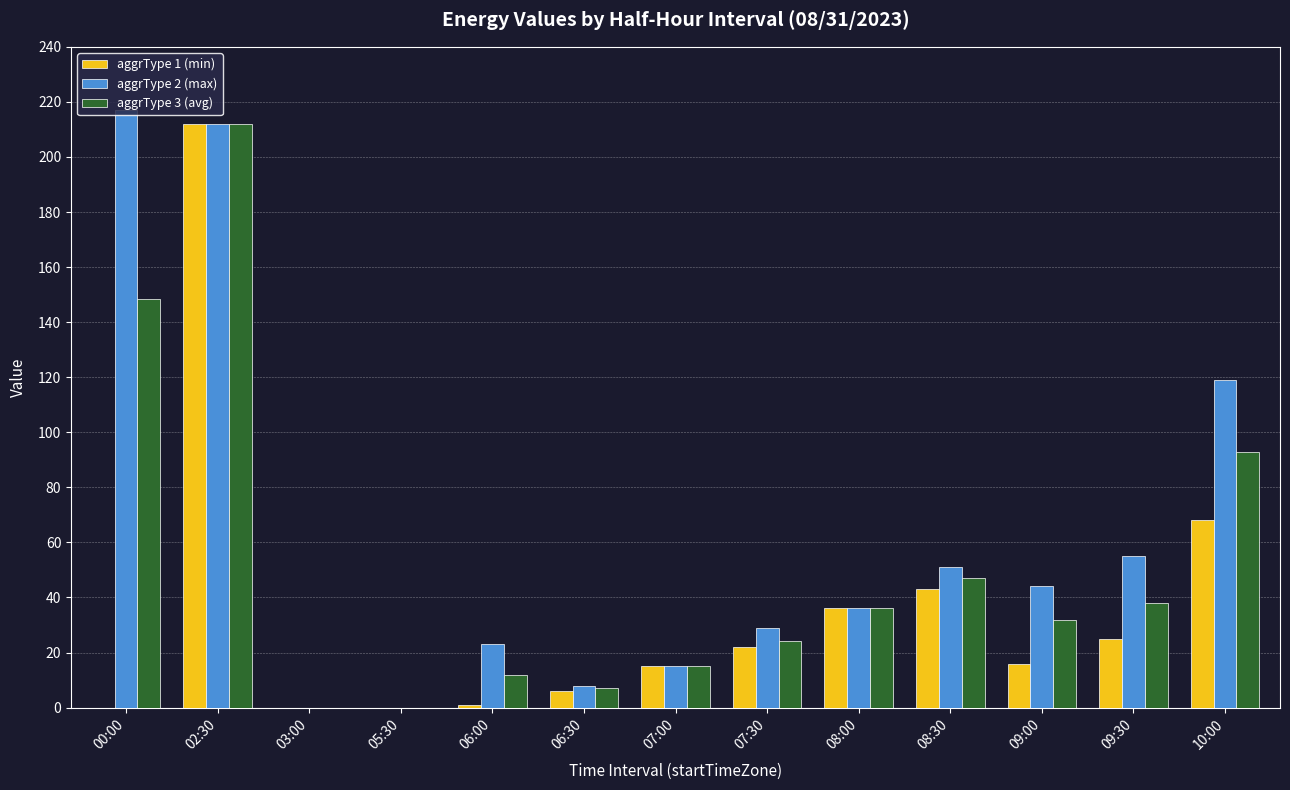

What are all the series names shown in the legend?

aggrType 1 (min), aggrType 2 (max), aggrType 3 (avg)